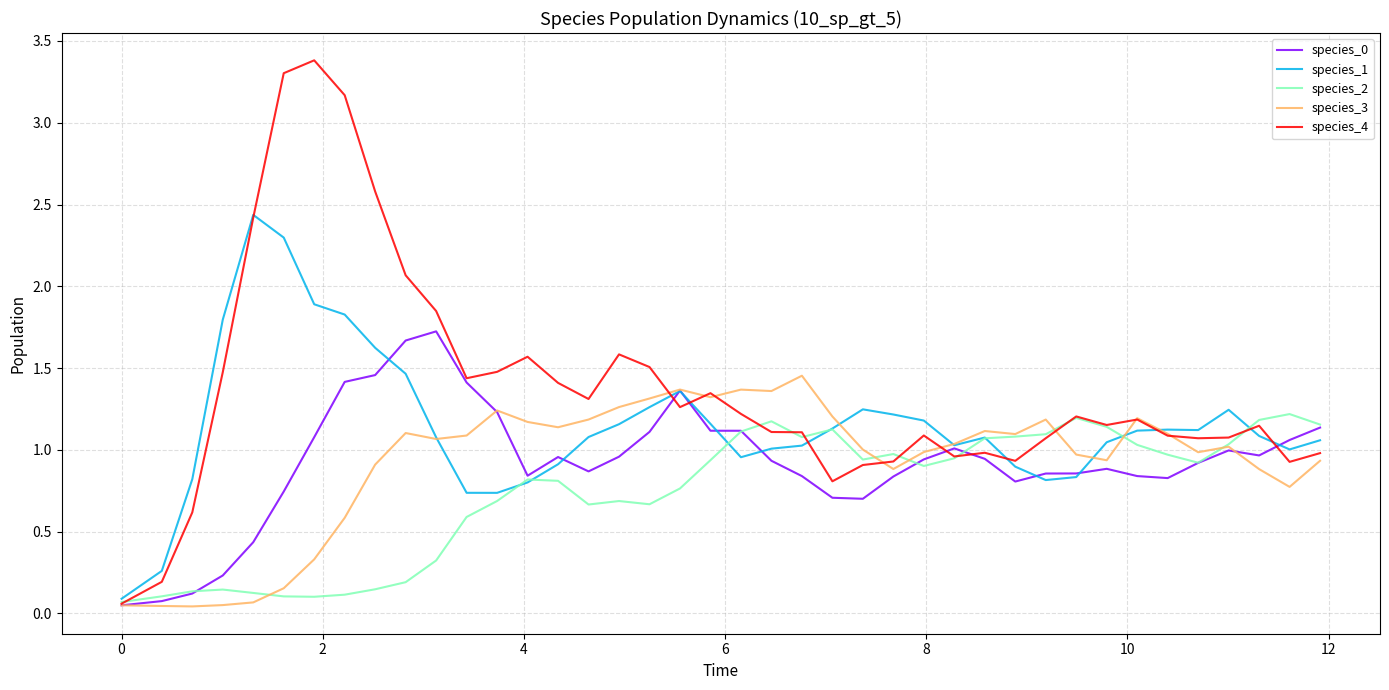

Does the chart have visible grid lines?

Yes